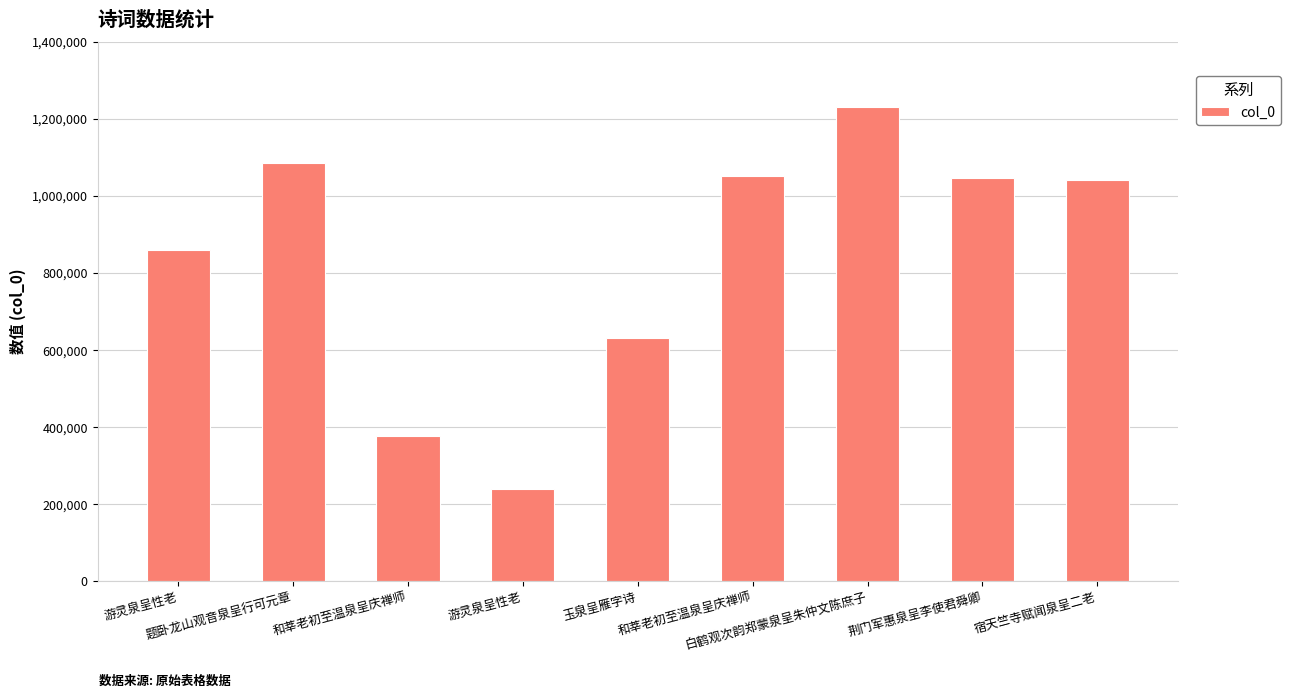

Does the chart contain any negative values?

No